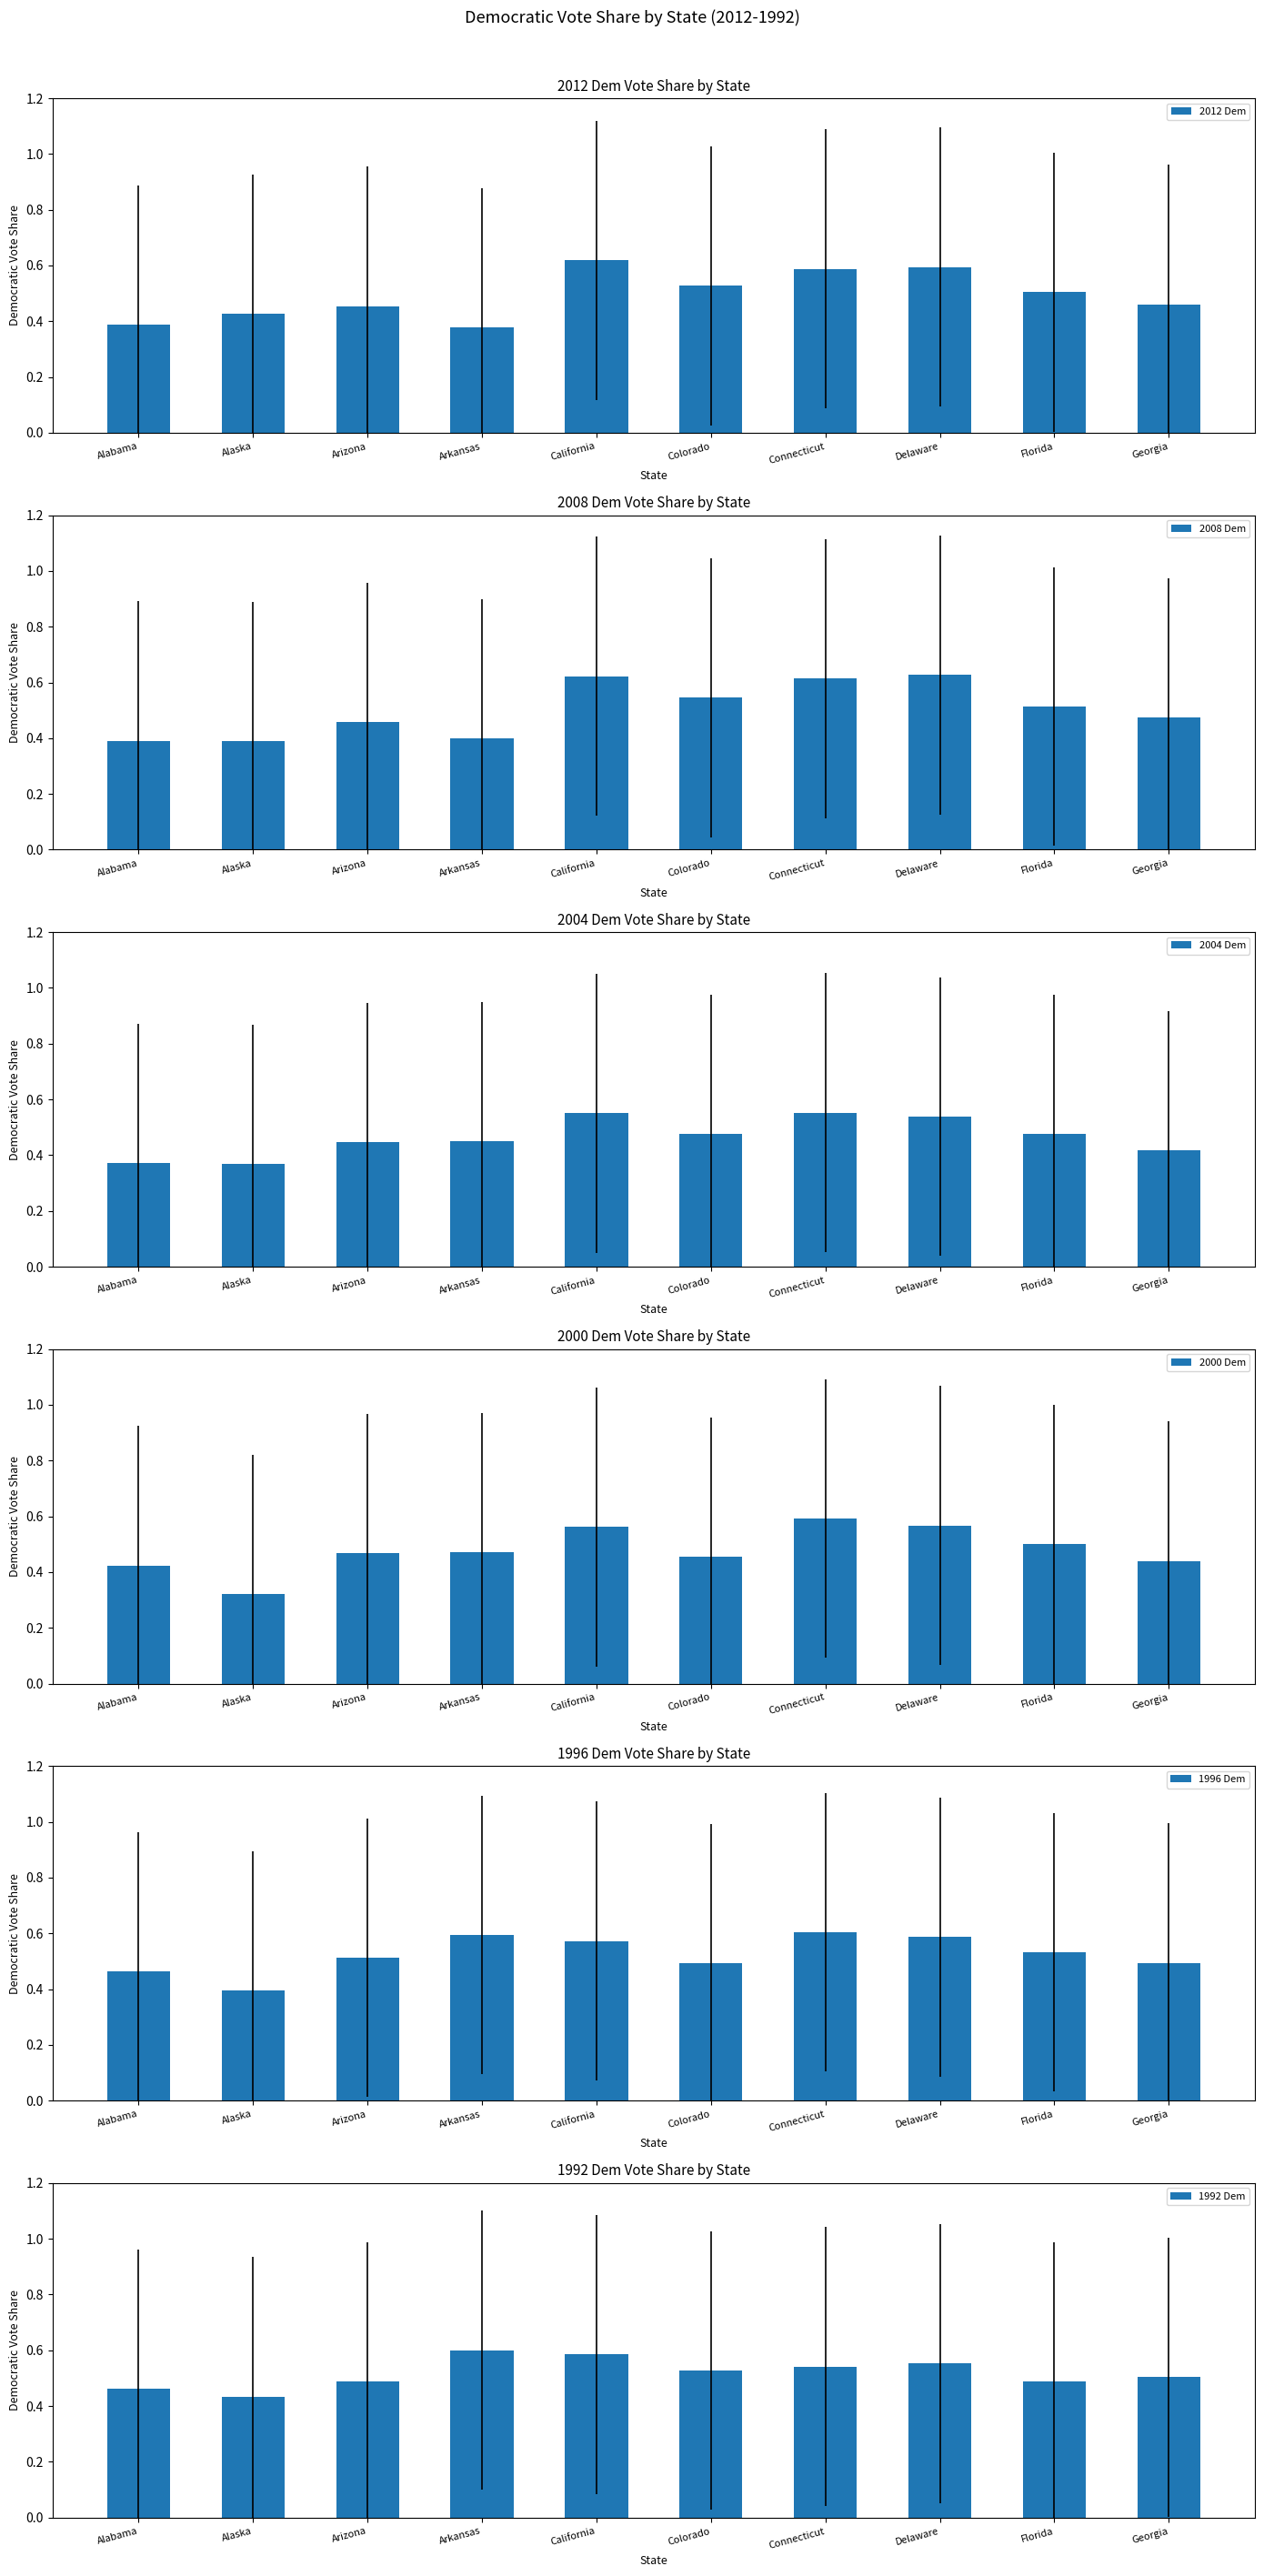

The value of 2000 Dem at Delaware is 0.6. True or false?

True